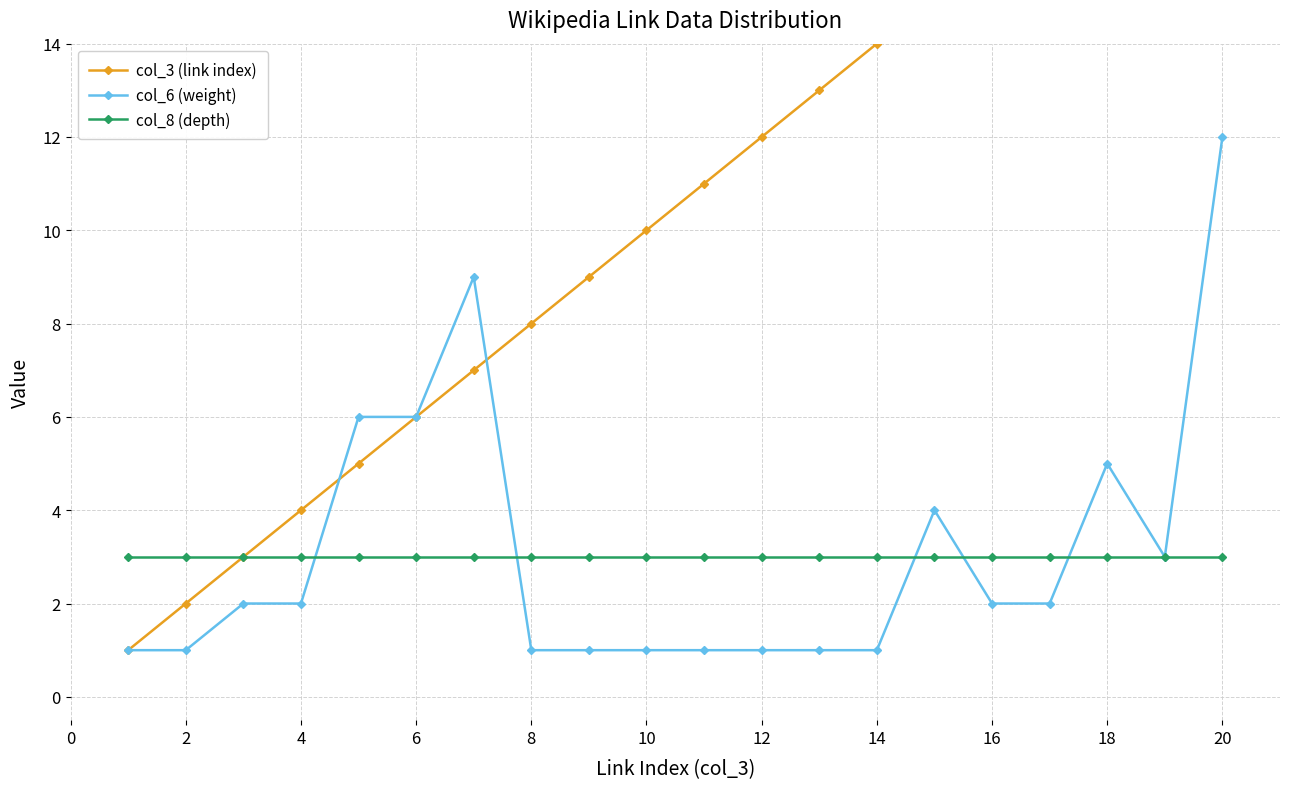

The value of col_8 (depth) at 4 is 3. True or false?

True